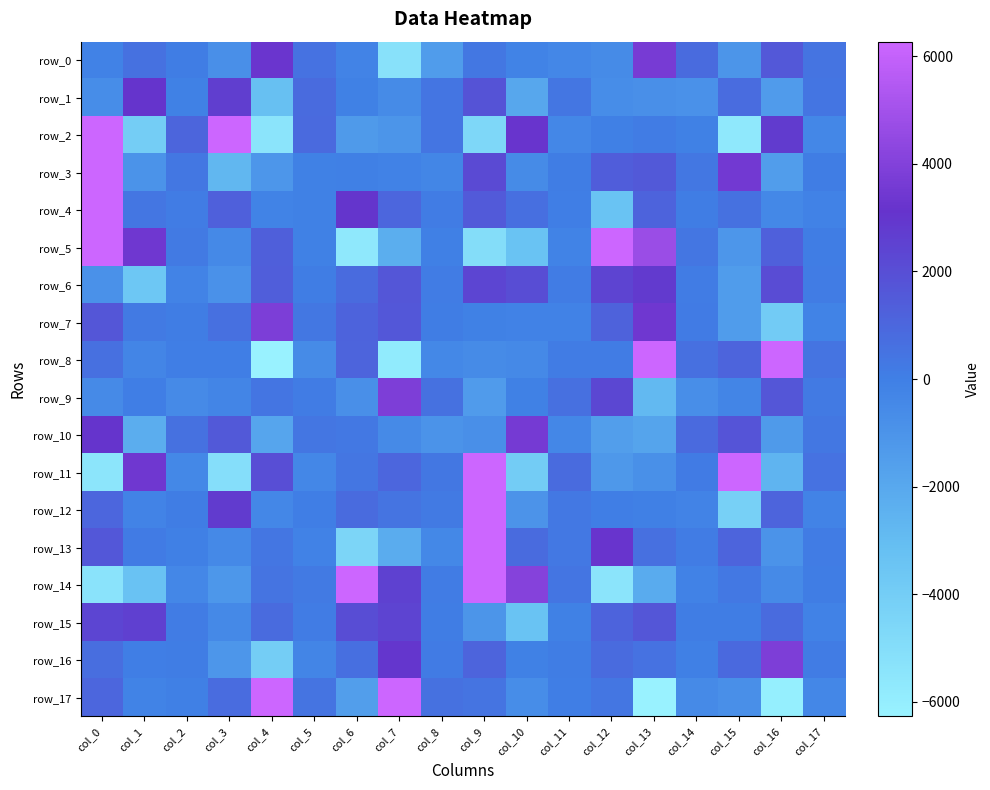

The value of row_14 at col_2 is -240.4. True or false?

False